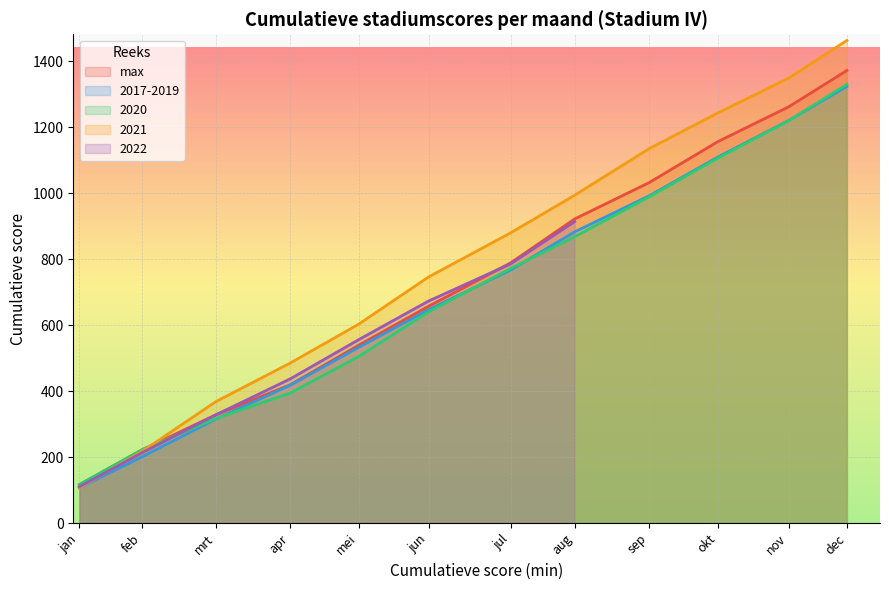

What is the lowest value of the 2021 series?

107.0